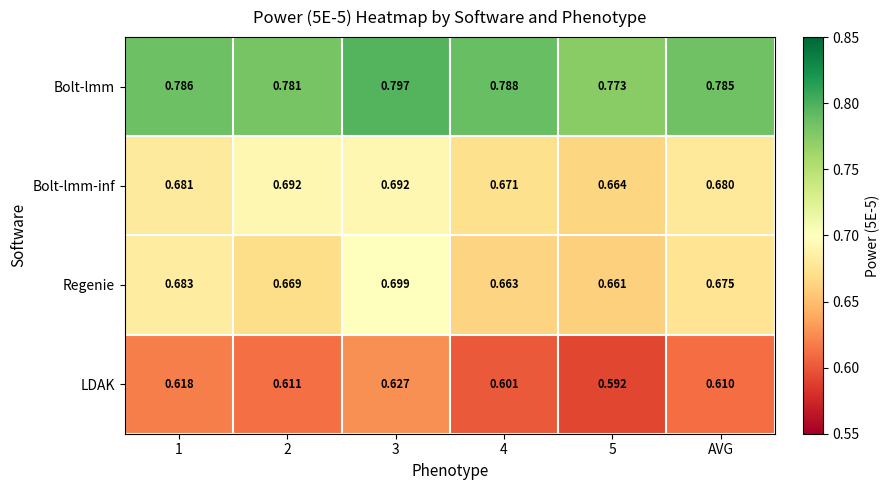

What is the difference between the highest and lowest values at 4?

0.2